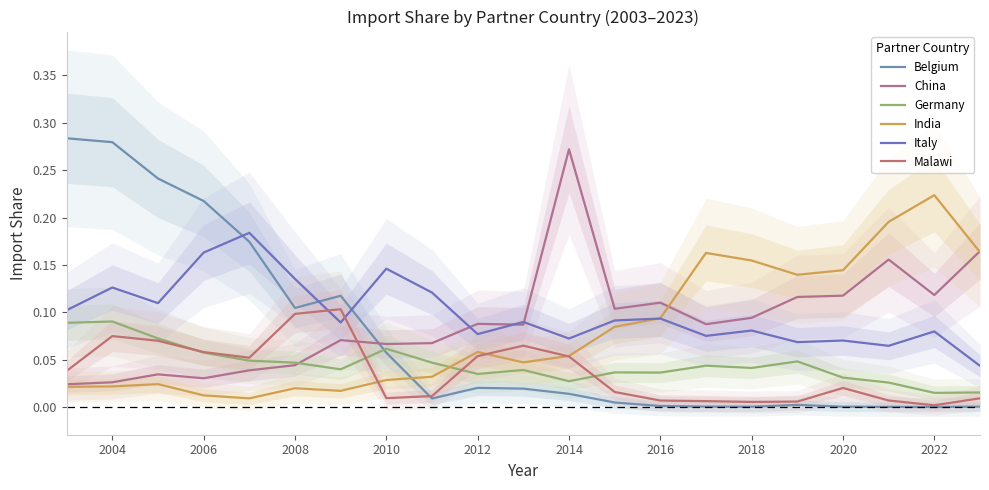

True or false: China has a value of 0.3 at 18.

False